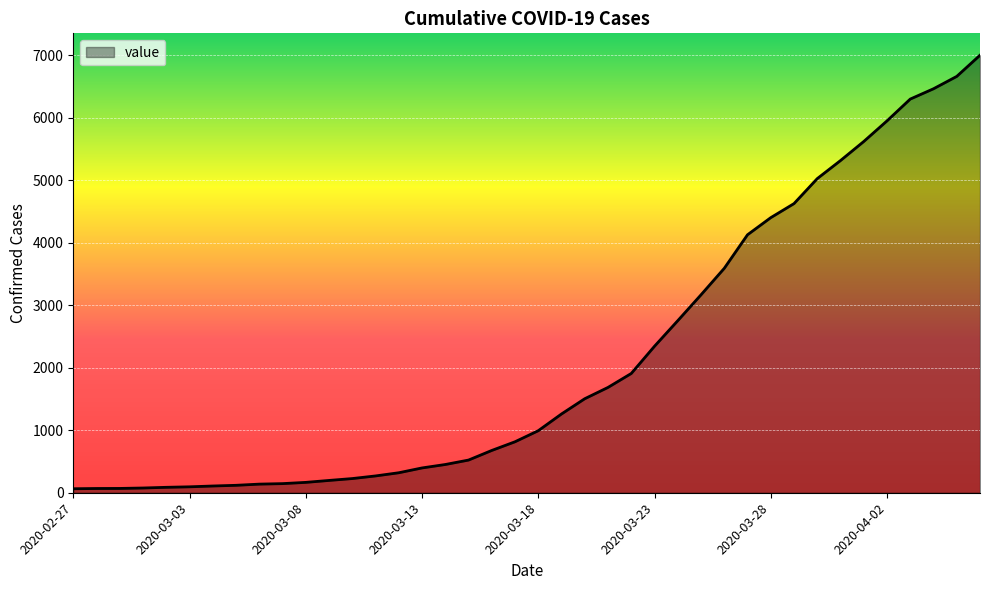

What is the greatest value displayed?

7003